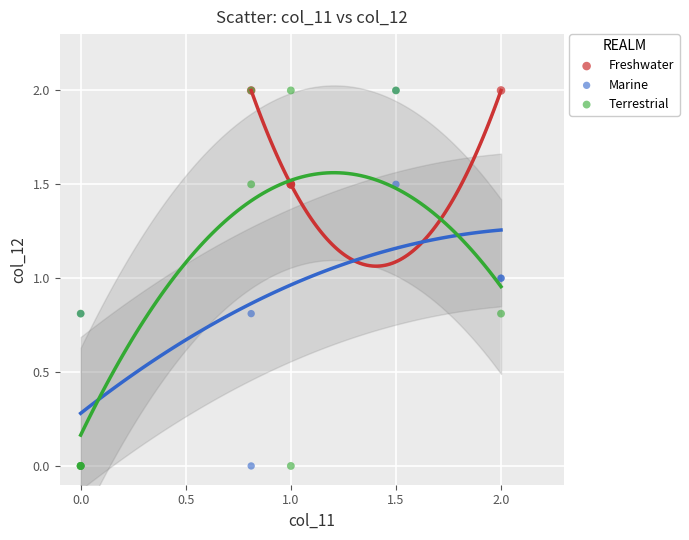

What are all the series names shown in the legend?

Freshwater, Marine, Terrestrial